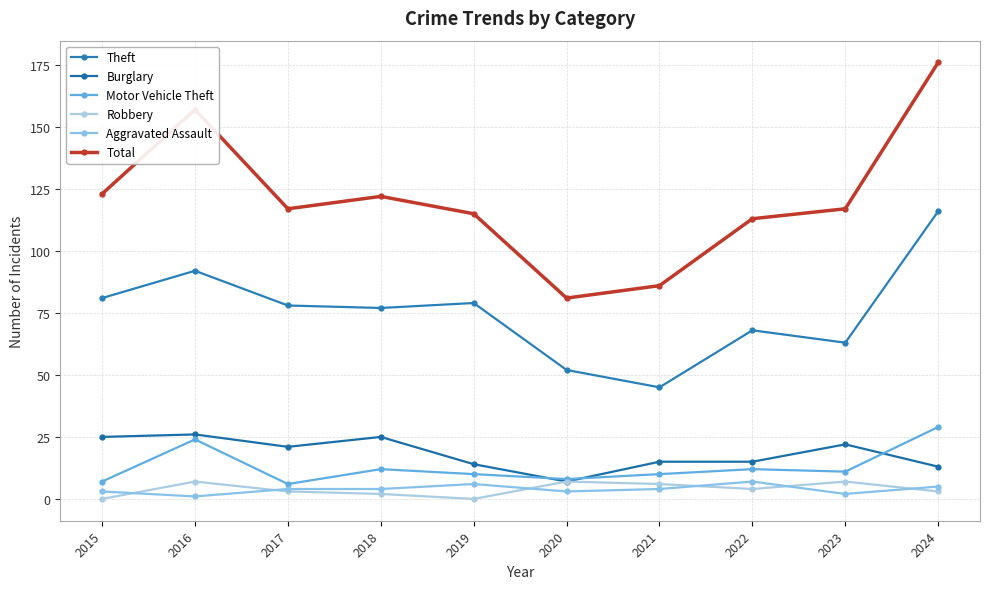

Between 2018 and 2019, which series saw the biggest shift?

Burglary